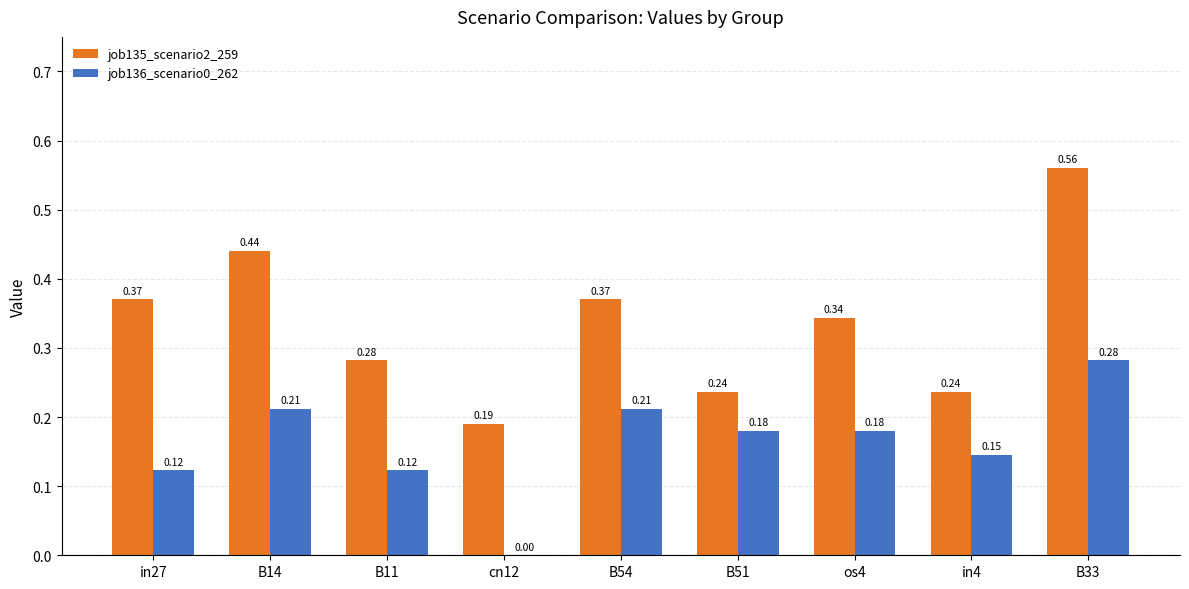

Between B51 and in4, which series saw the biggest shift?

job136_scenario0_262